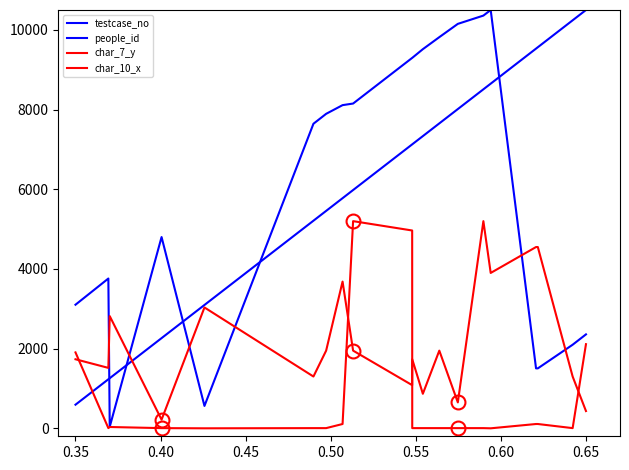

How many lines are shown in the chart?

4